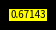

Is there any slice that represents more than half of the pie?

Yes